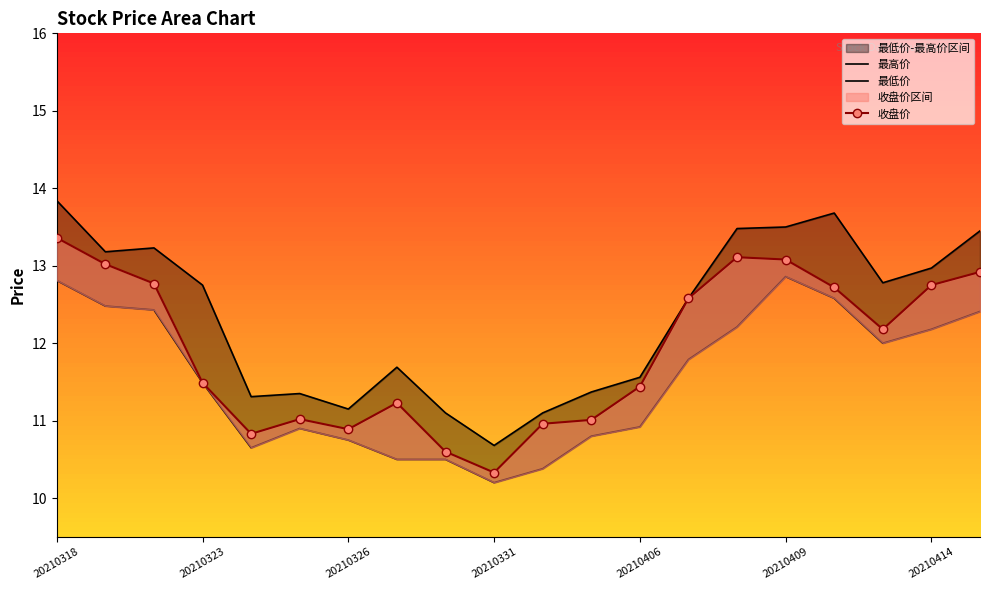

Rank the series by their maximum value, from lowest to highest.

最低价, 收盘价, 最高价